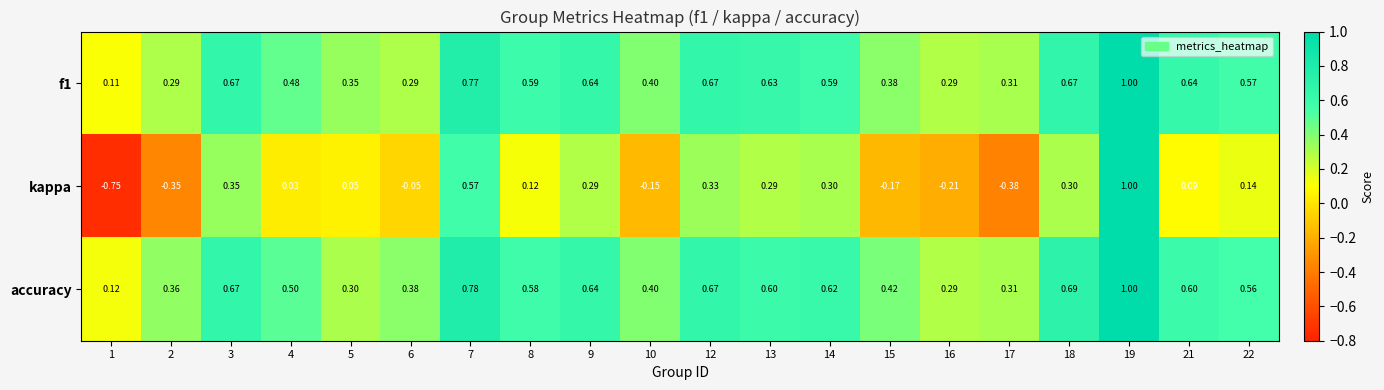

Which series has the largest total across all categories?

accuracy